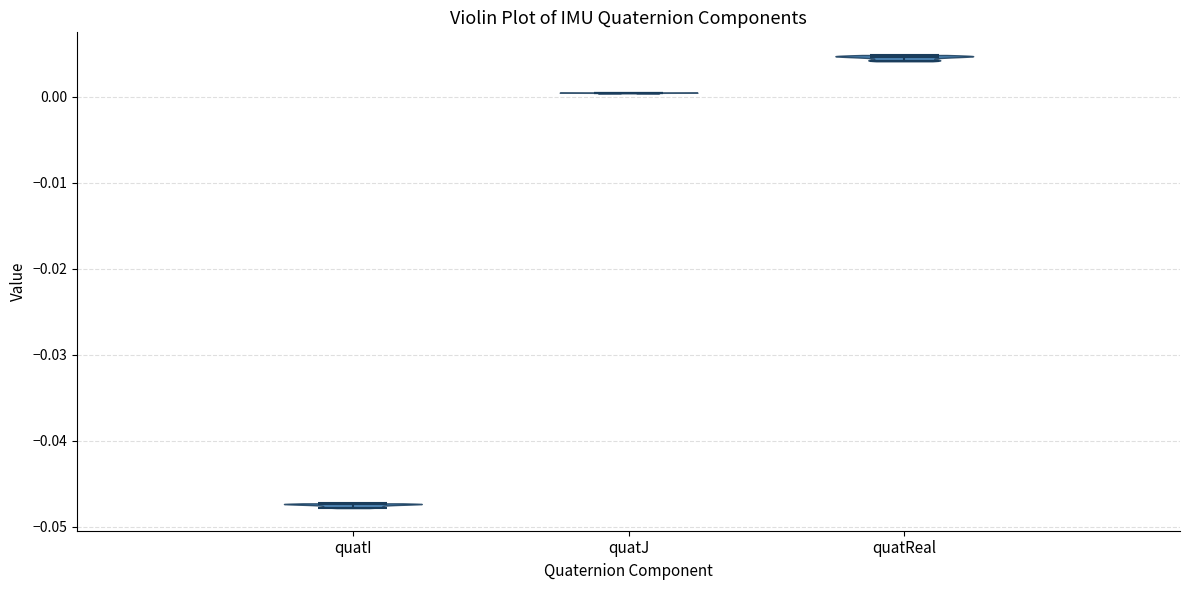

Reading left to right, read every violin against the y-axis: where its median line is, and the lowest and highest points it reaches. The values are not printed on the chart, so give them approximately, as read against the axis.

quatI: median line -0.047, lowest point -0.048, highest point -0.047
quatJ: median line 0.000, lowest point 0.000, highest point 0.000
quatReal: median line 0.005, lowest point 0.004, highest point 0.005